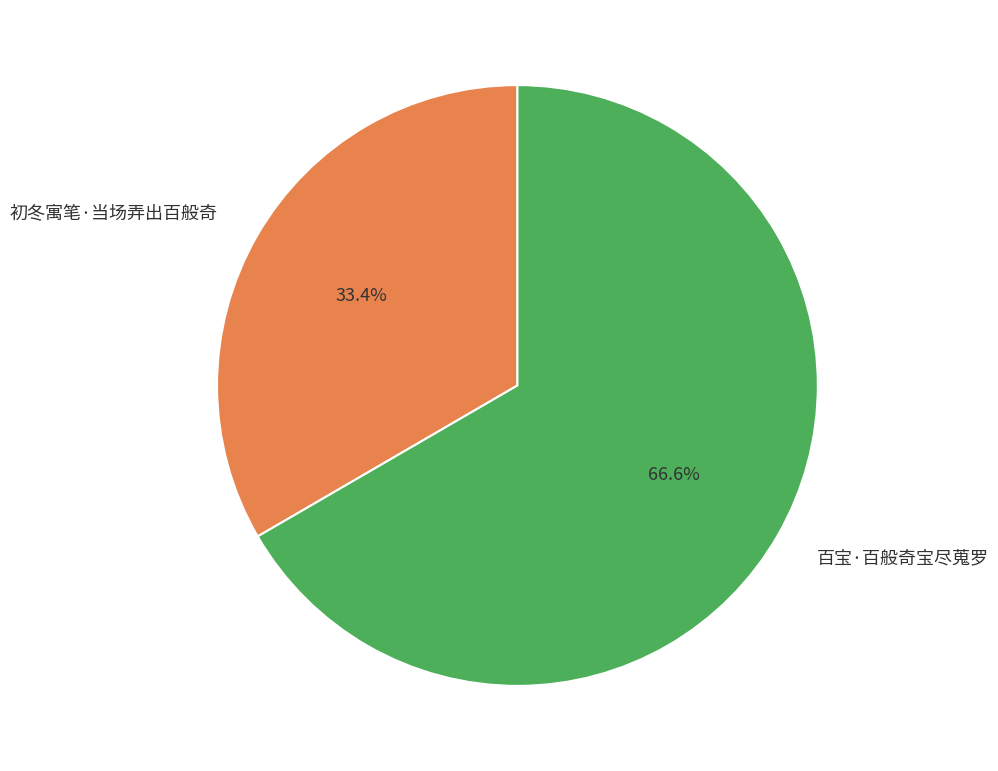

Which category has the smallest portion of the pie?

初冬寓笔·当场弄出百般奇